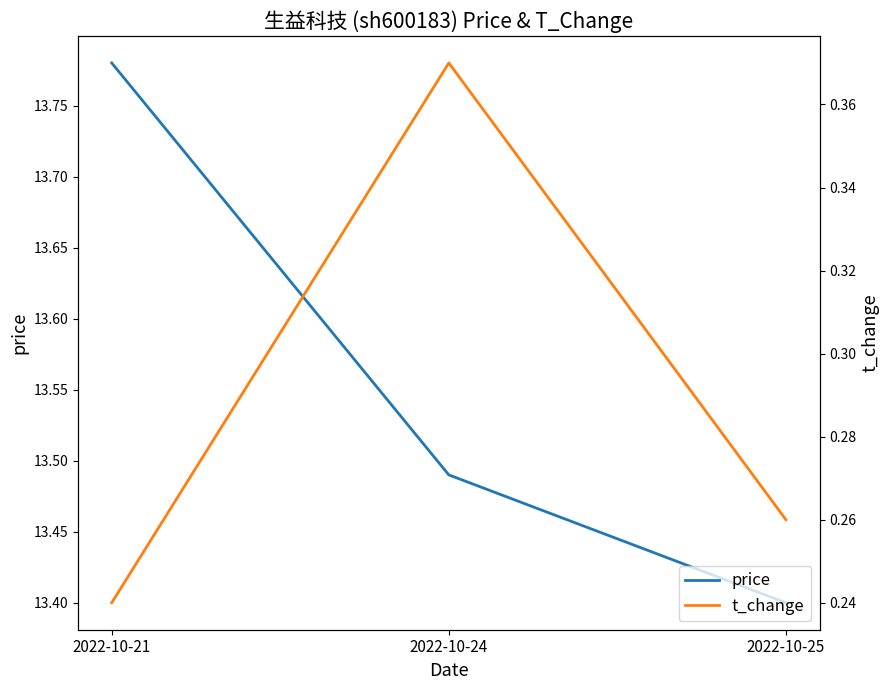

Does the chart have visible grid lines?

No